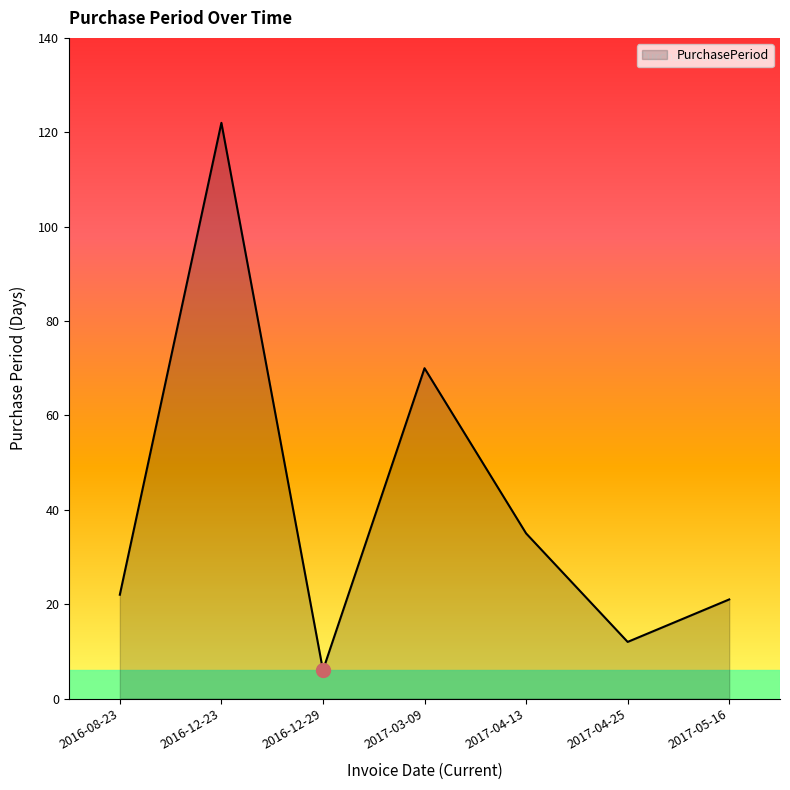

Reading left to right, extract all data points from this chart.

22	122	6	70	35	12	21